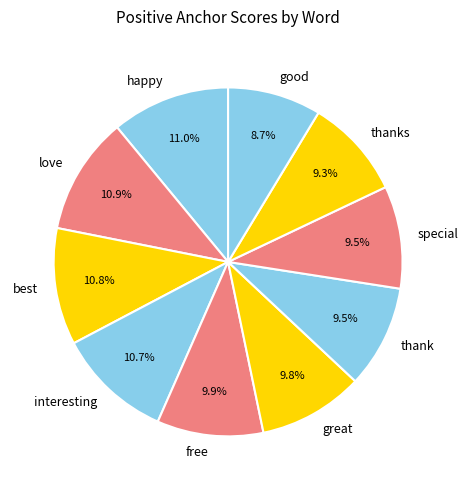

To the nearest percent, what is the difference between the largest and smallest slice percentages?

2%